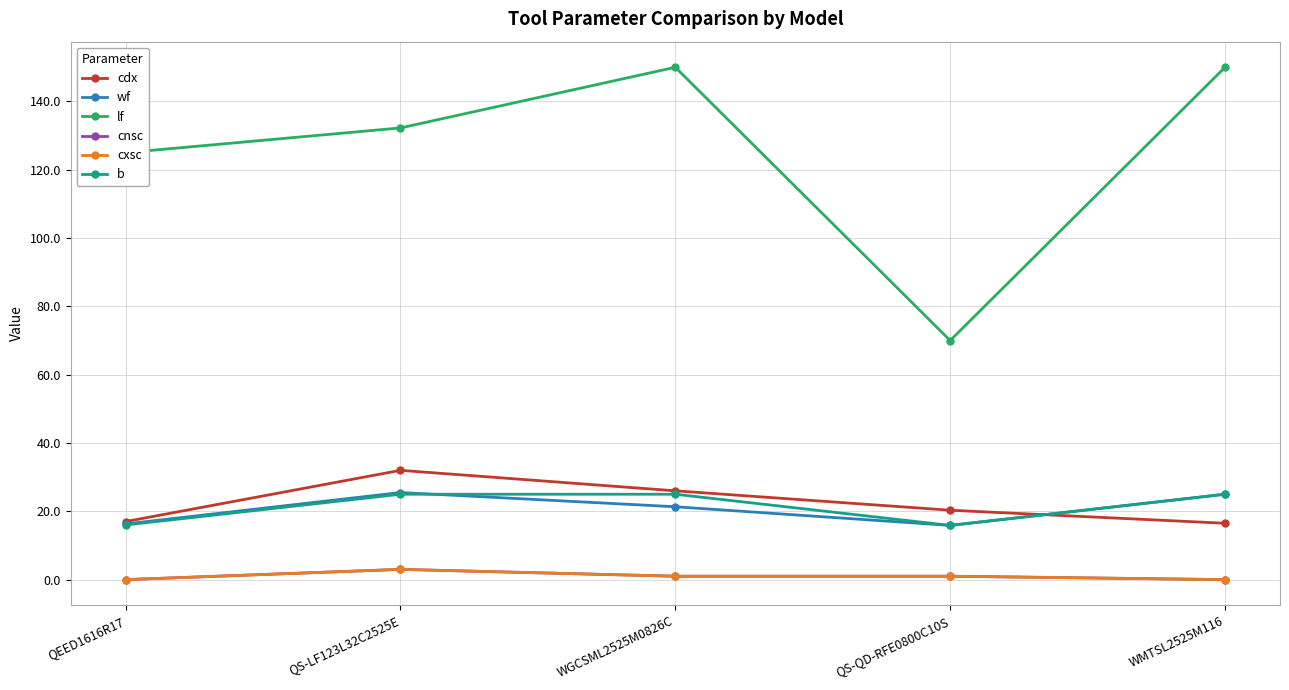

Is this an area chart (filled region under the line)?

No